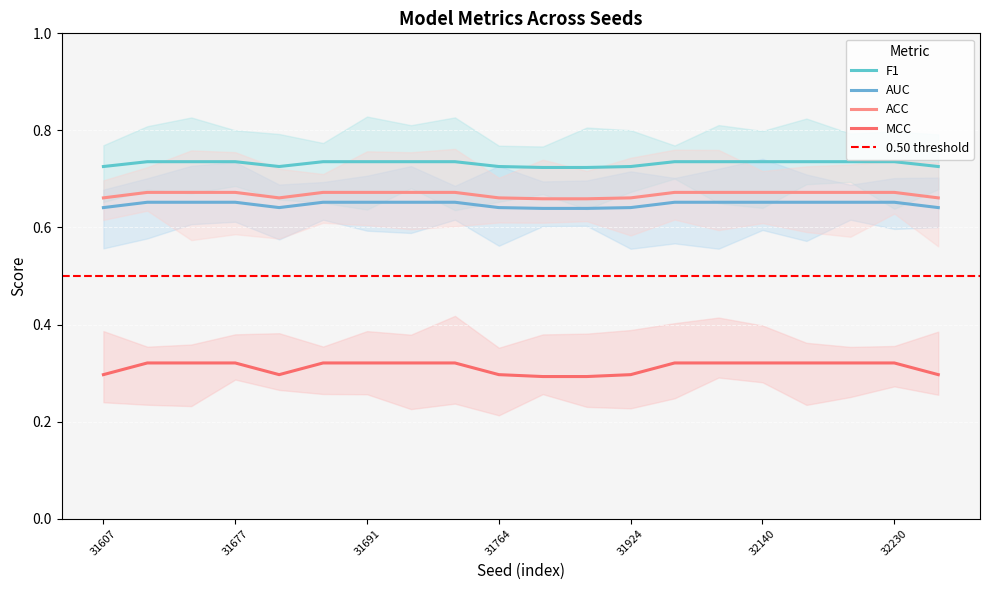

List the labels in order of ACC value, smallest first.

31786, 31861, 31607, 31687, 31764, 31924, 32249, 31632, 31673, 31677, 31690, 31691, 31692, 31732, 31948, 31956, 32140, 32168, 32200, 32230